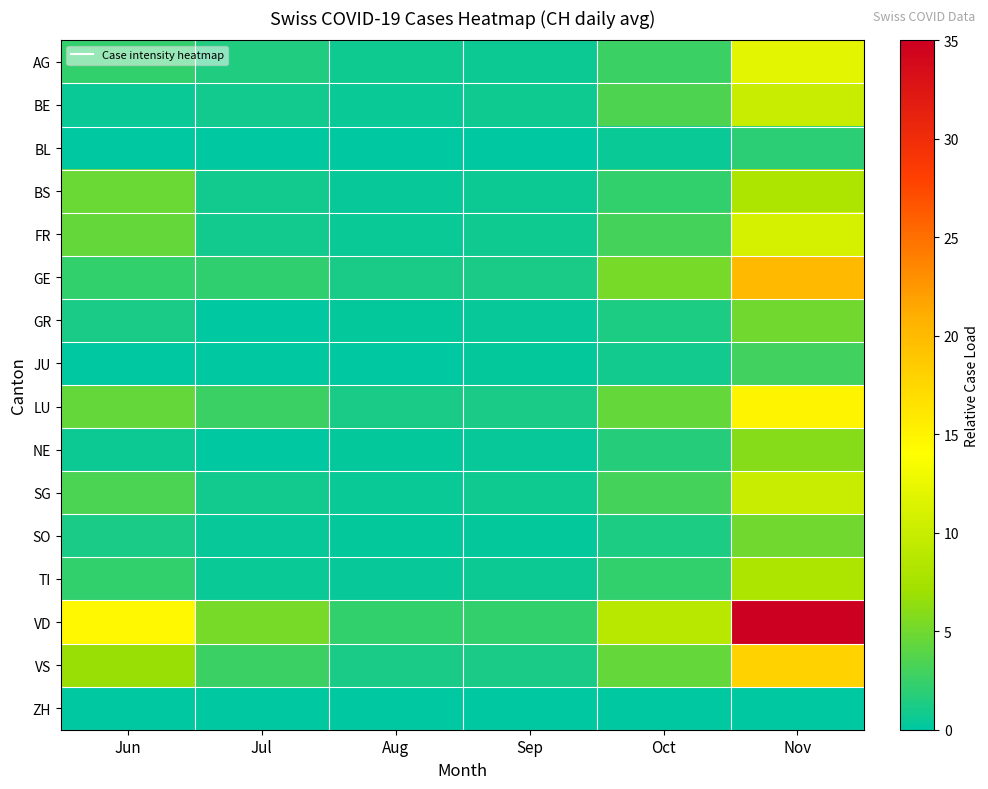

Which has a higher value, Jun or Sep?

Jun